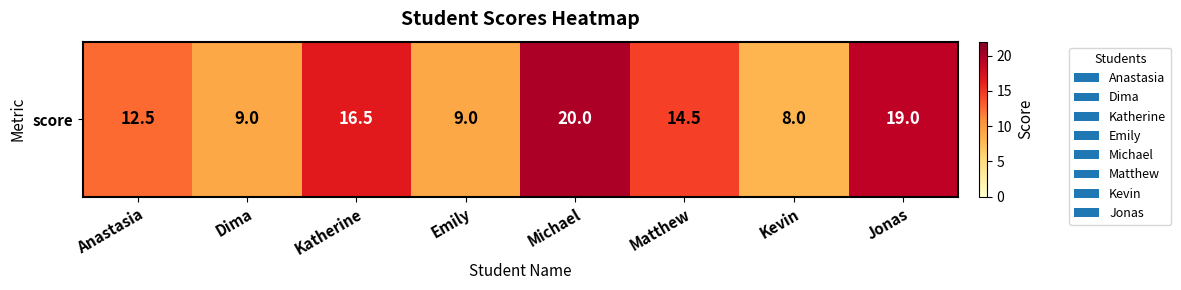

At which label does the data first exceed 14?

Katherine